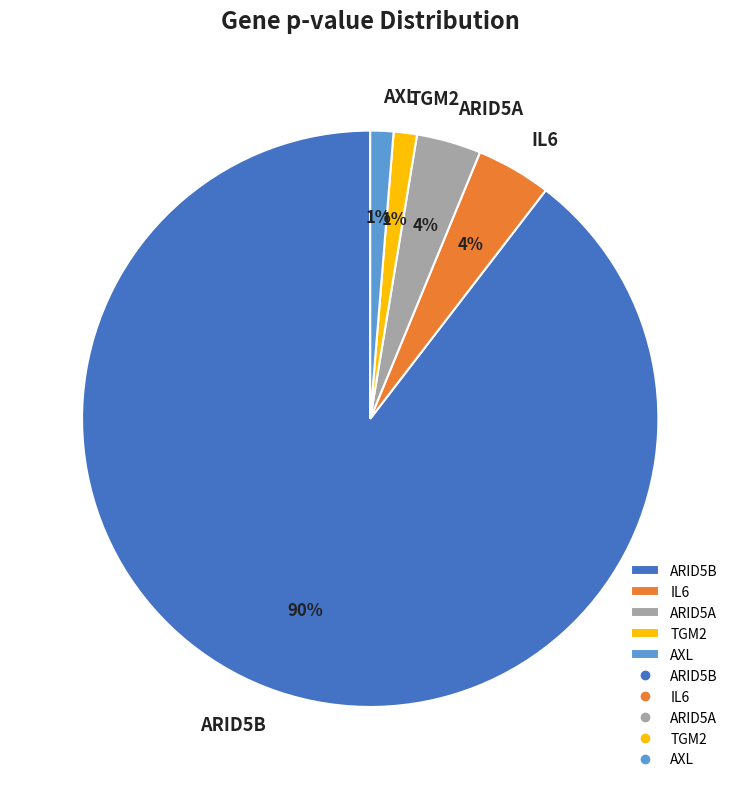

To the nearest percent, what is the difference between the ARID5A and ARID5B slice percentages?

86%